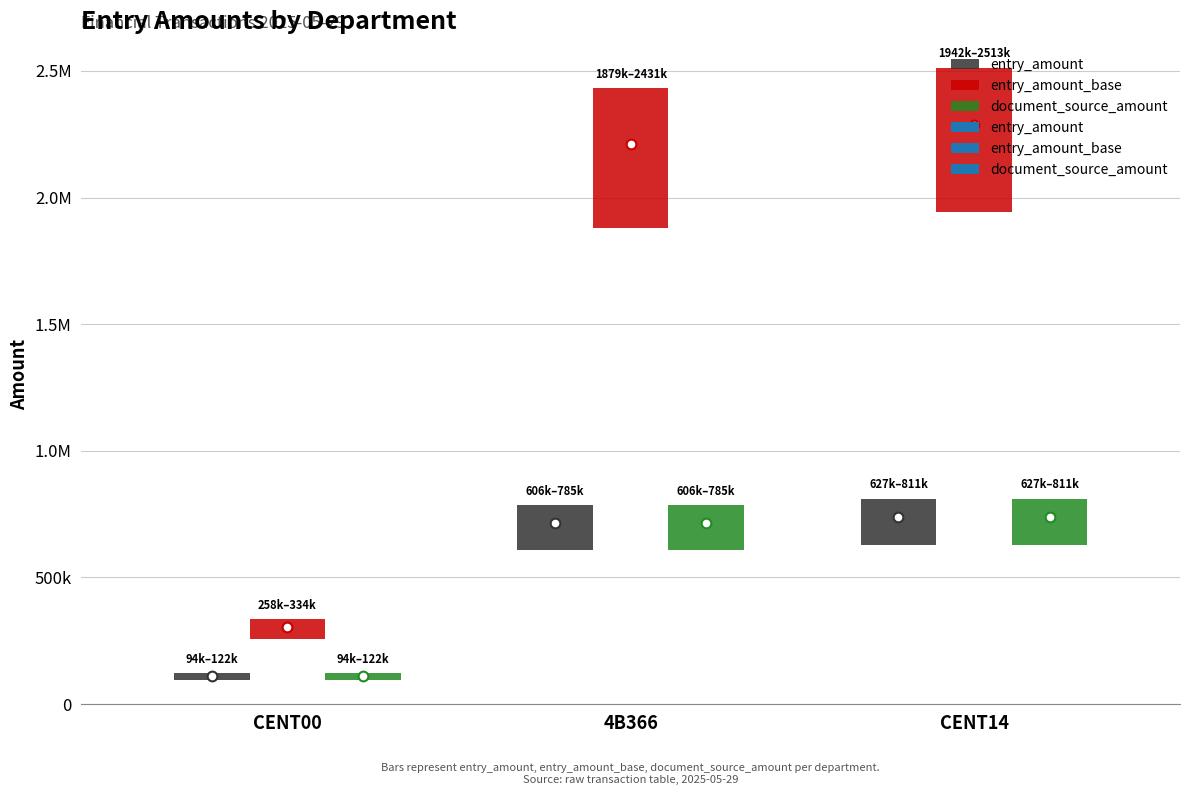

What value does the entry_amount series have at CENT14?

737375.7